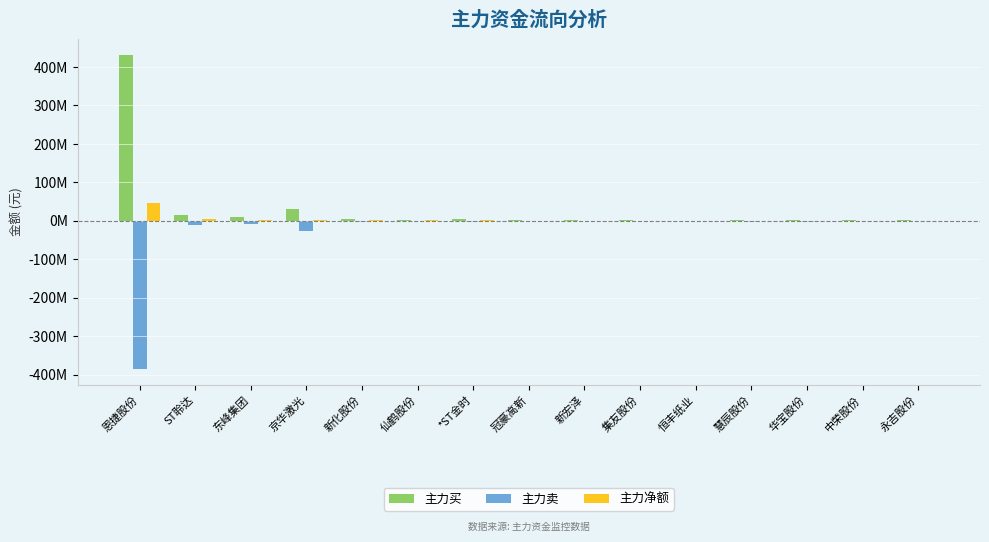

Where does the 主力净额 series first go above 292645?

恩捷股份